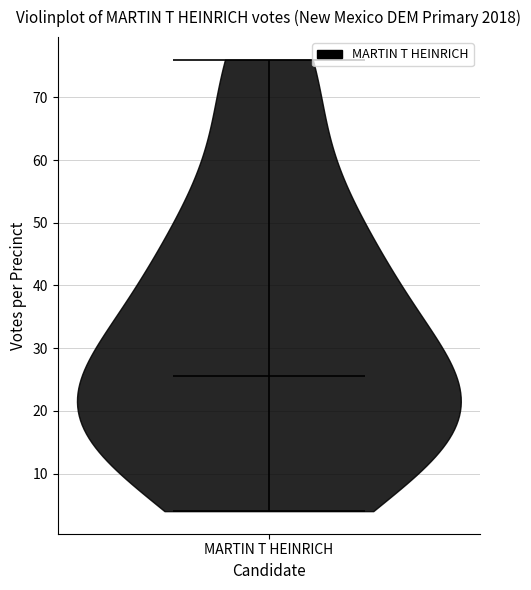

Read this violin plot against the y-axis: where its median line is, and the lowest and highest points the violin reaches. The values are not printed on the chart, so give them approximately, as read against the axis.

median line 26, lowest point 4, highest point 76